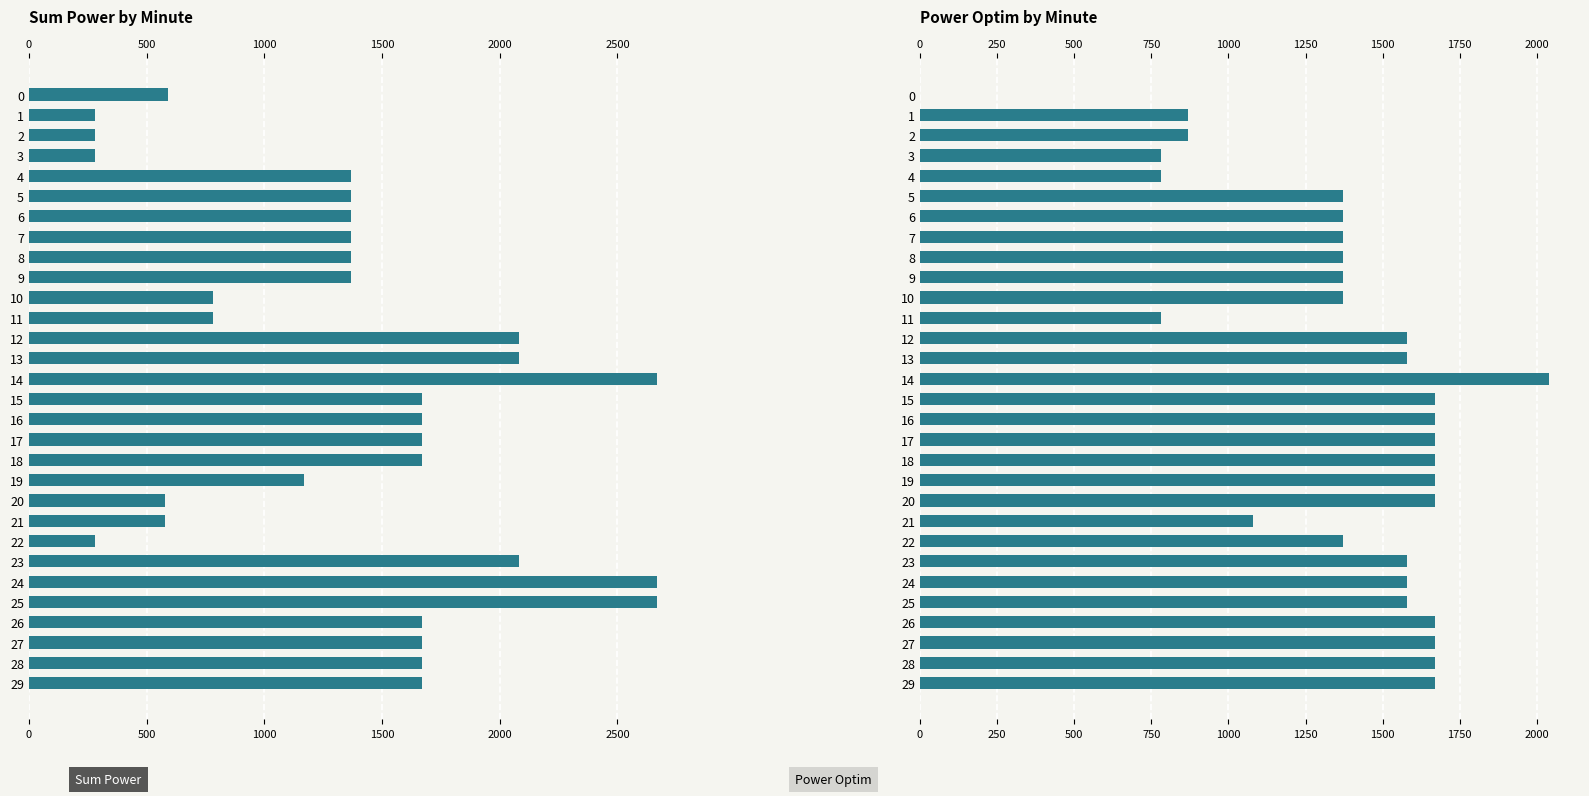

What is the approximate value of Power Optim at 2?

870.0